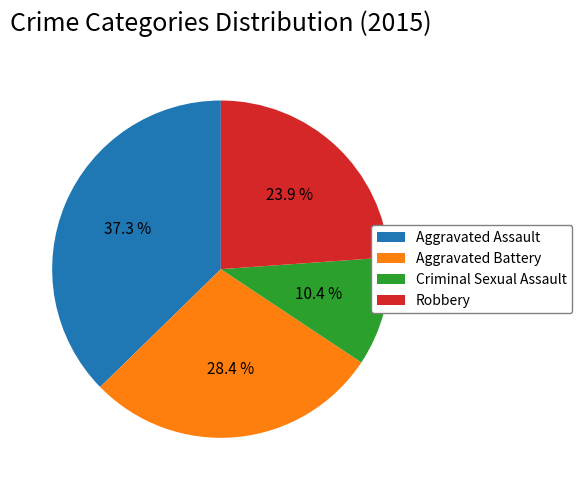

Which slice is the largest?

Aggravated Assault